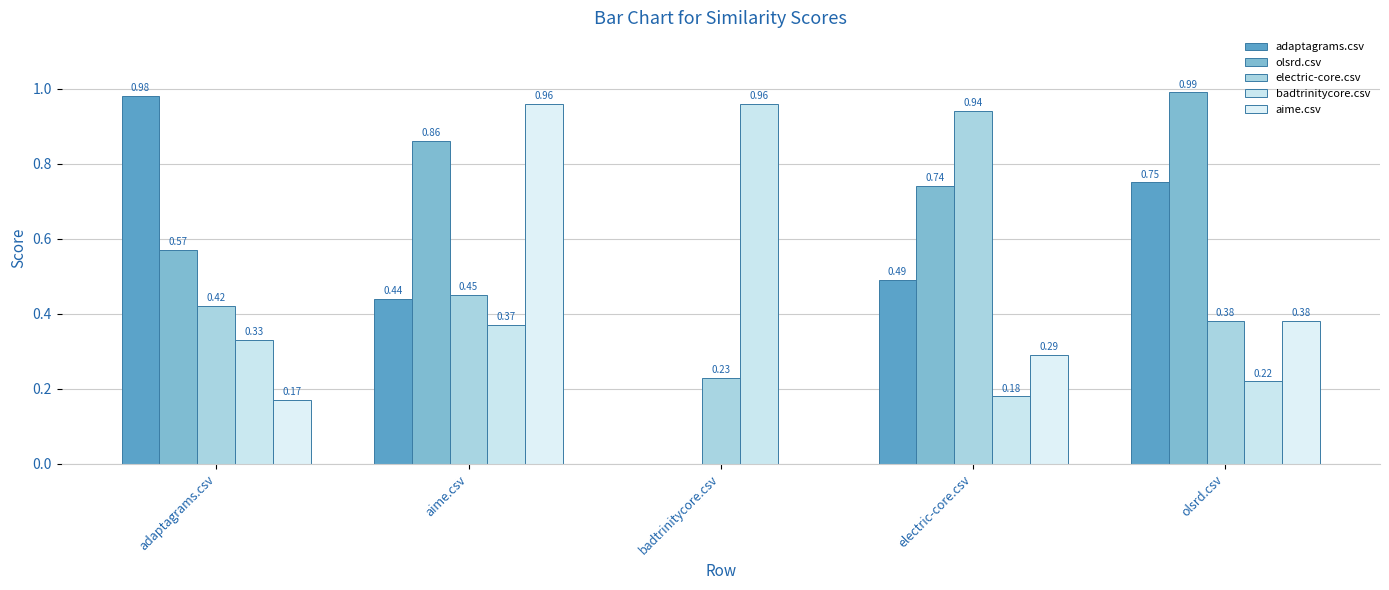

At which label does electric-core.csv reach its peak?

electric-core.csv